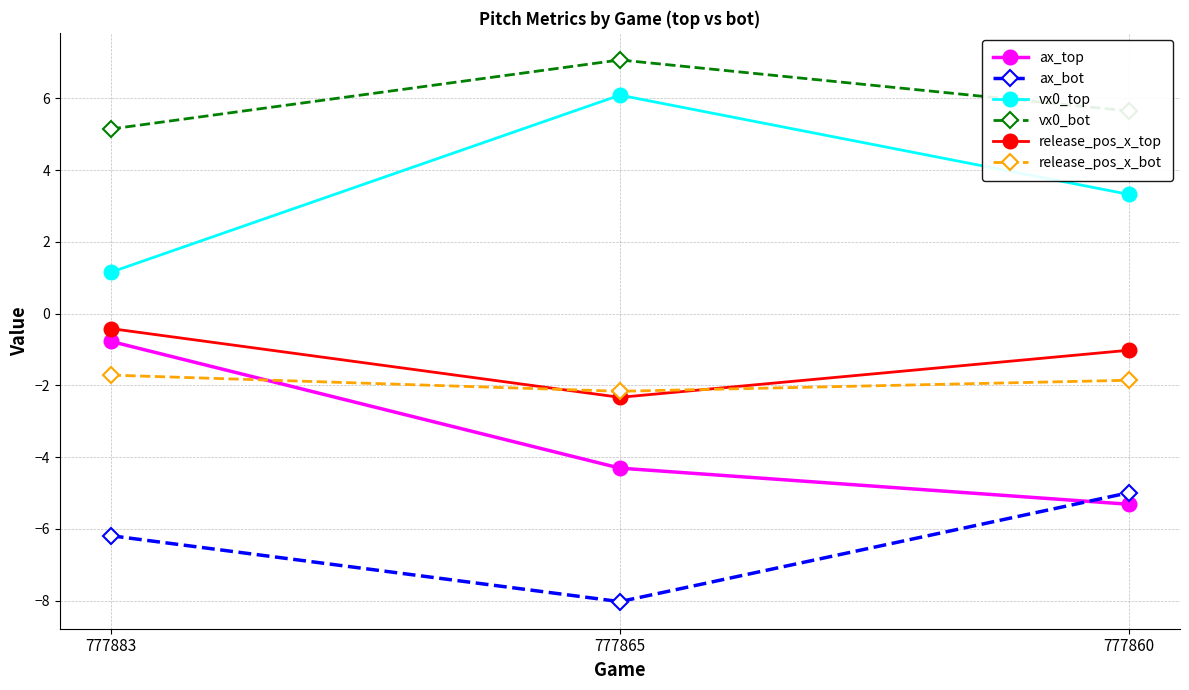

How many series are shown in this chart?

6